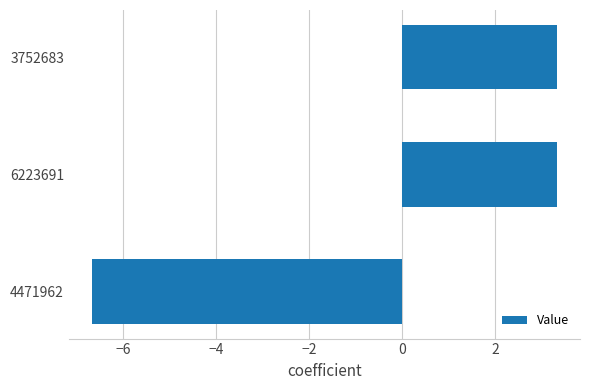

What is the difference between the maximum and minimum values?

10.0